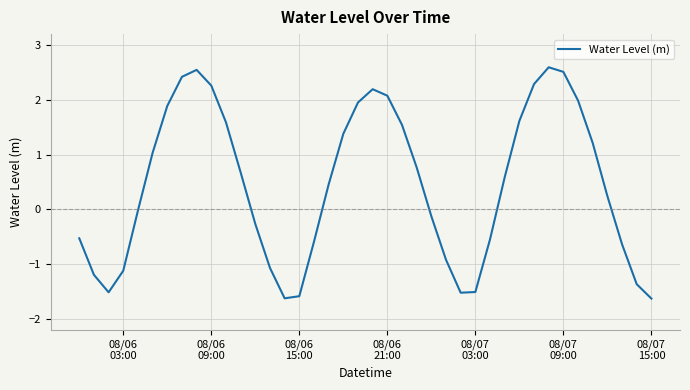

What is the difference between the maximum and minimum values?

4.2